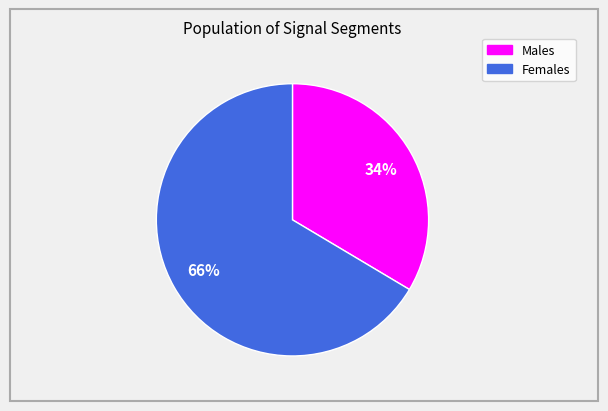

Is there any slice that represents more than half of the pie?

Yes